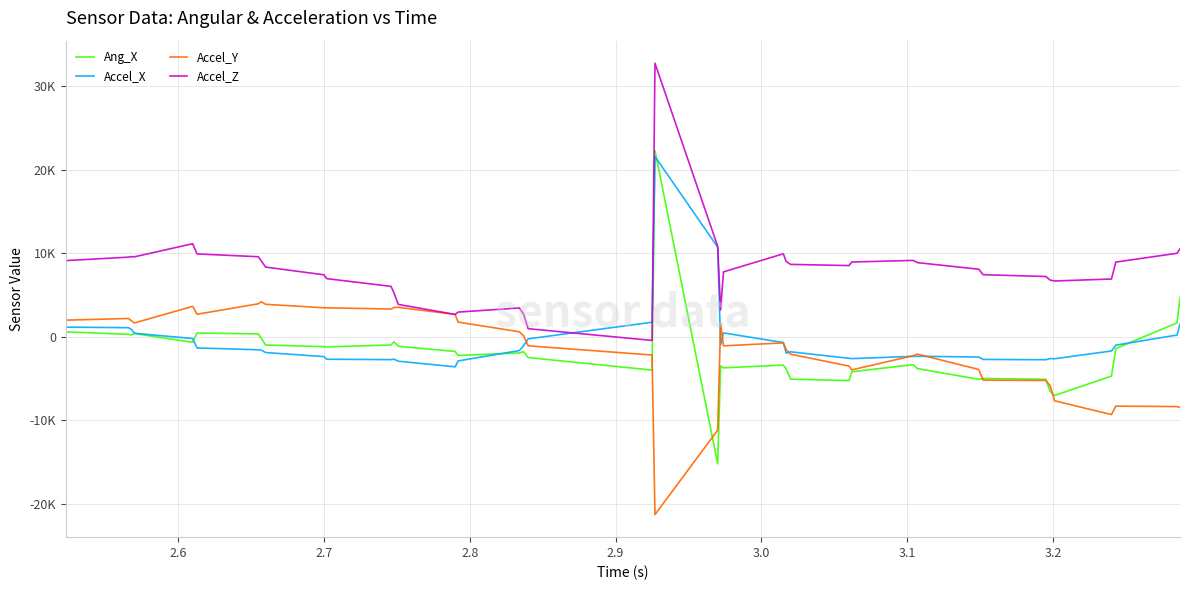

Does the chart have visible grid lines?

Yes